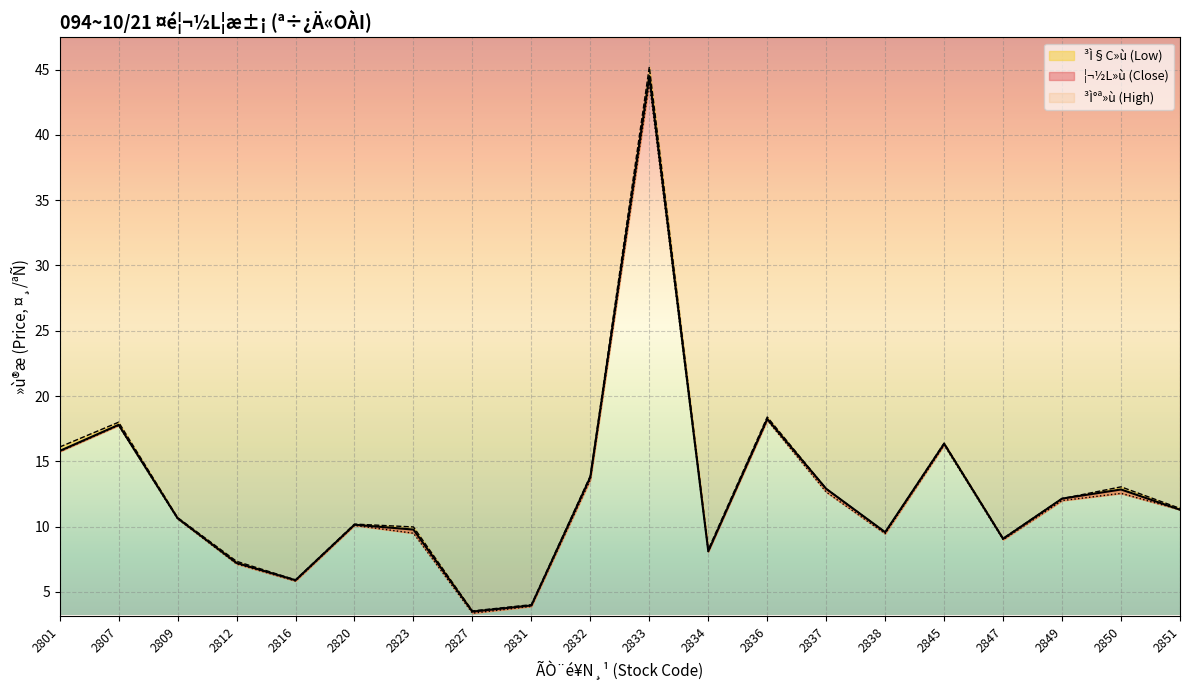

Where does the ³Ì§C»ù (Low) series first go above 11?

2801